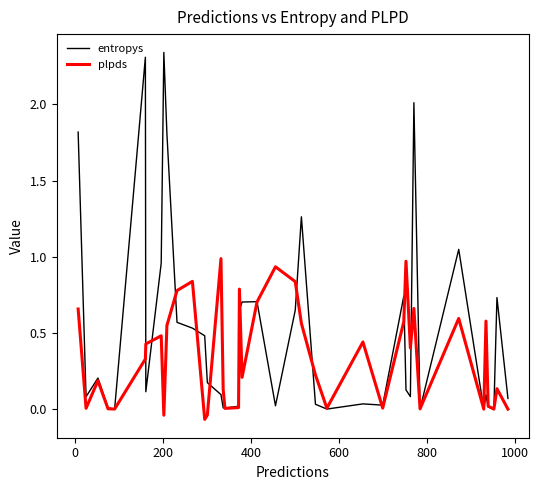

Which series has the widest spread of values?

entropys